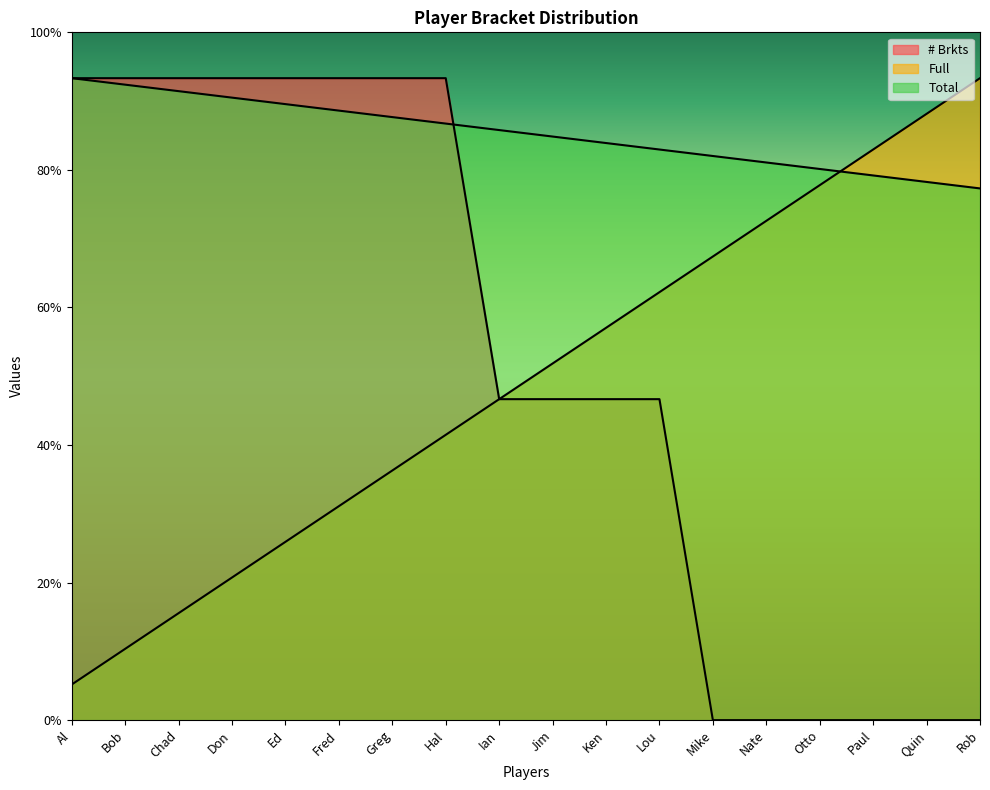

True or false: # Brkts has more than 1 points higher than both neighbors.

False